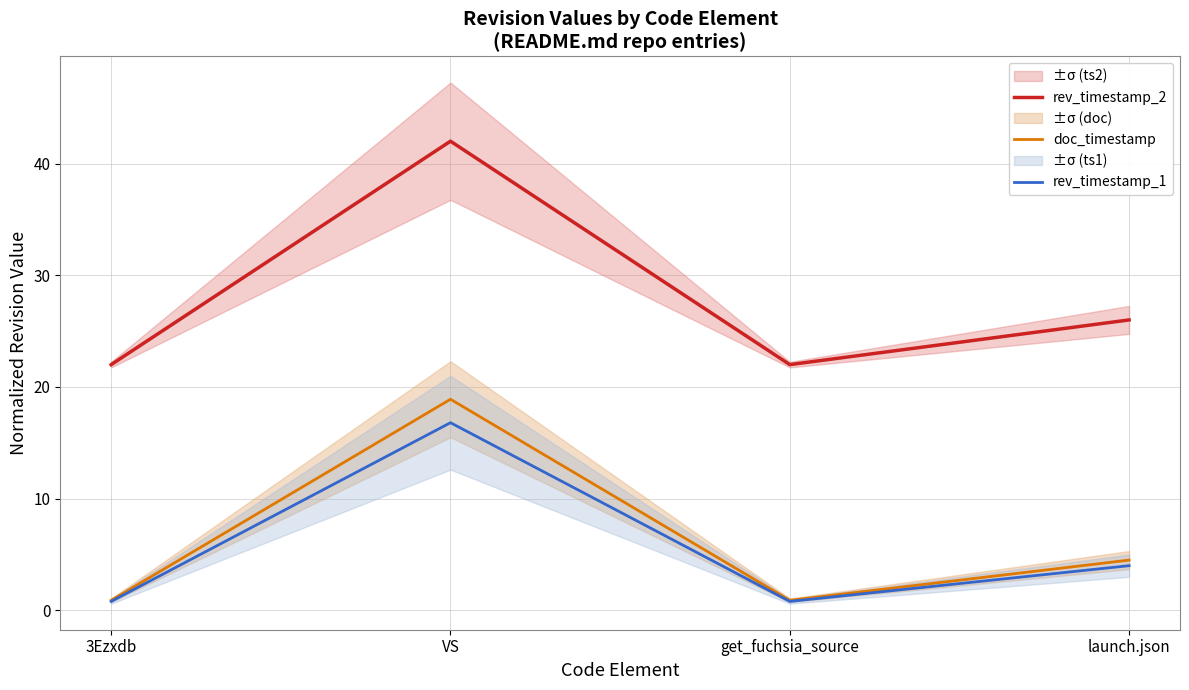

True or false: rev_timestamp_1 and doc_timestamp cross at least once.

False